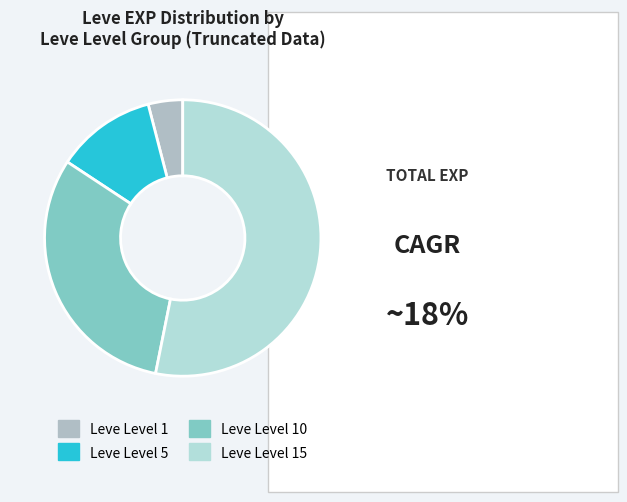

How many slices are in this pie chart?

4